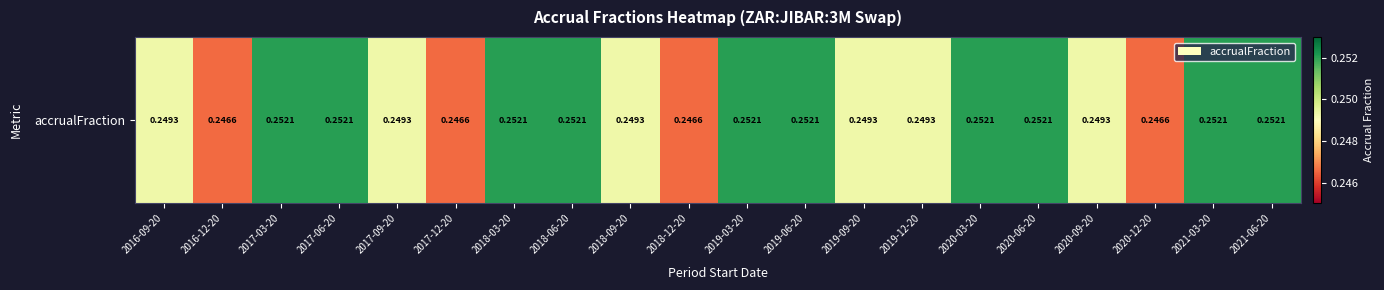

What is the minimum value shown in the chart?

0.2